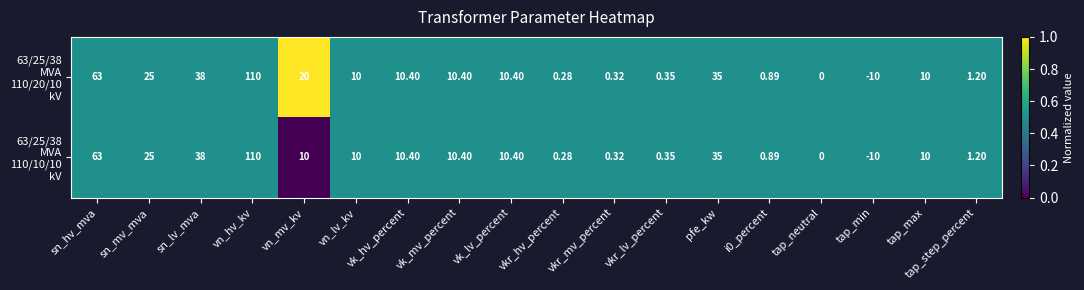

At which category is the sum across all series the highest?

vn_hv_kv